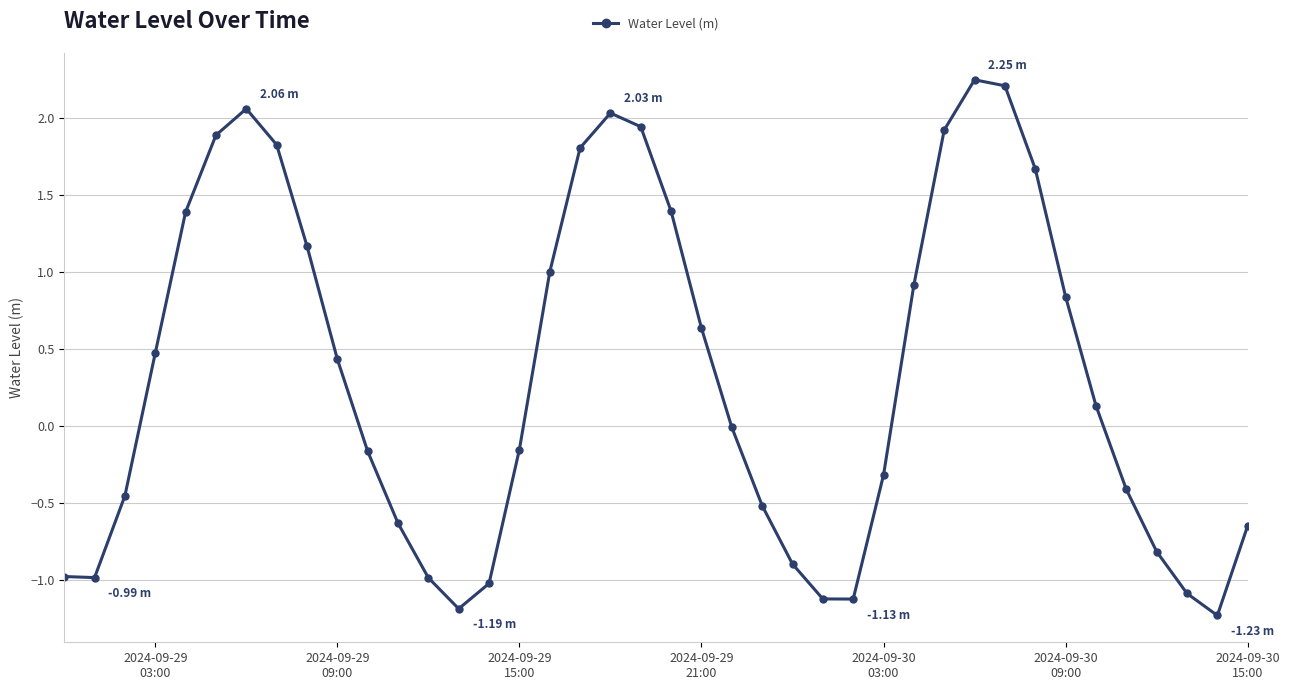

Is this an area chart (filled region under the line)?

No